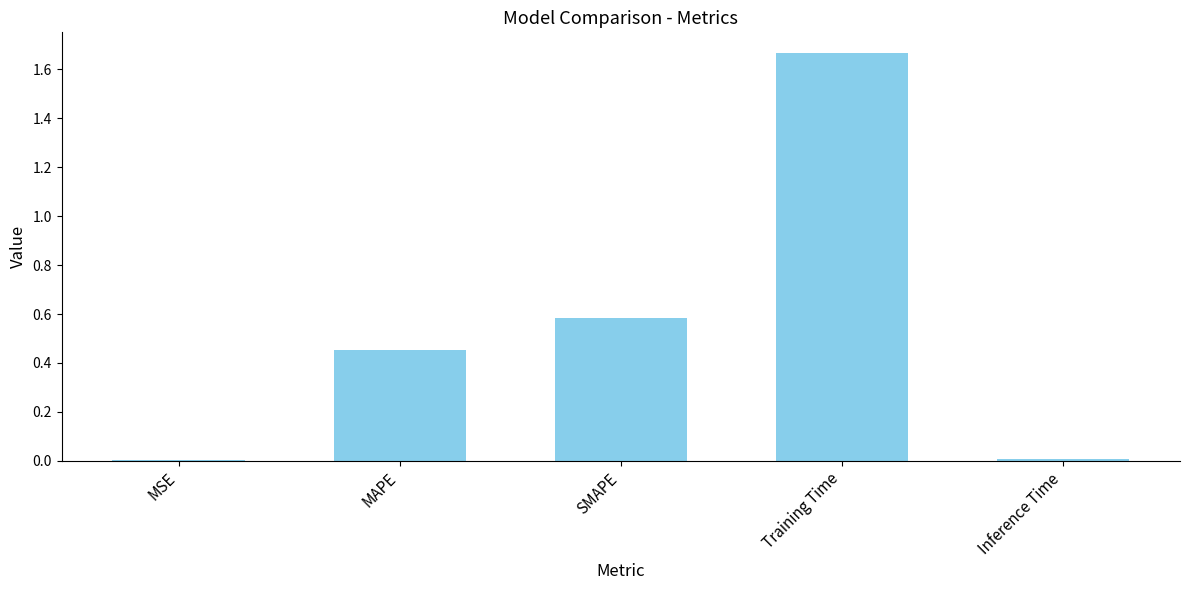

The value at MAPE is 0.6. True or false?

False